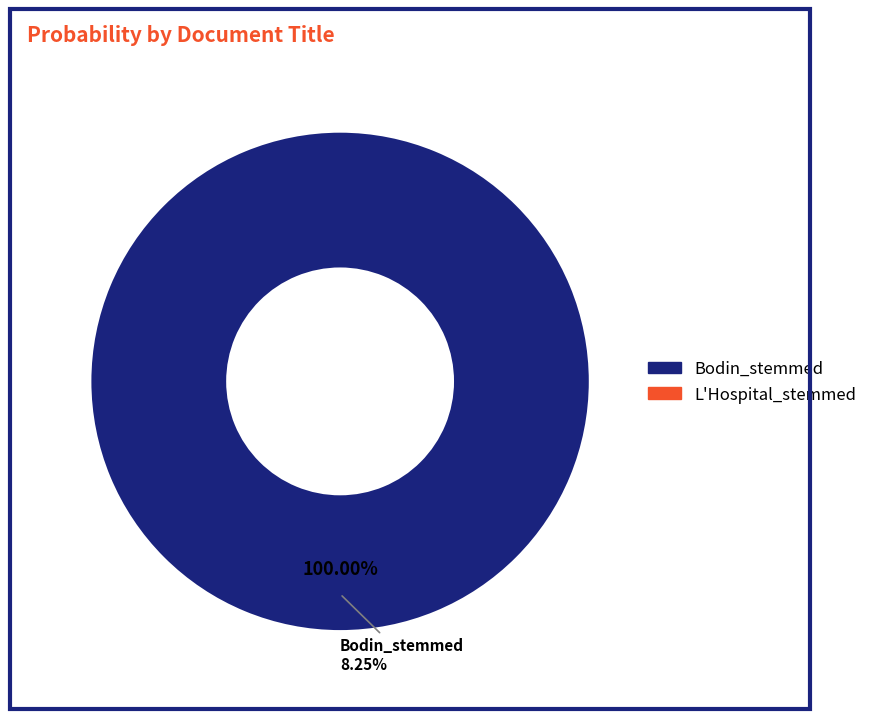

Is it true that Bodin_stemmed is 100% of the pie?

True